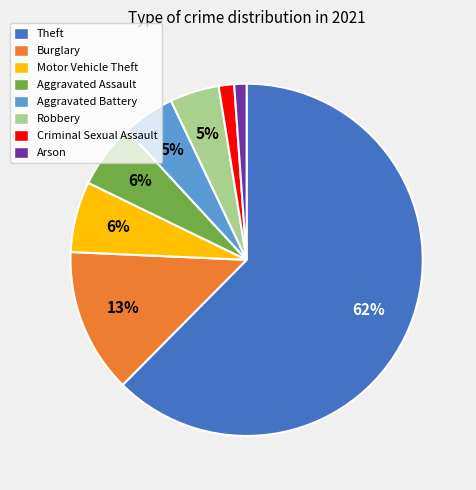

Do Aggravated Assault and Motor Vehicle Theft together represent more than half of the pie?

No